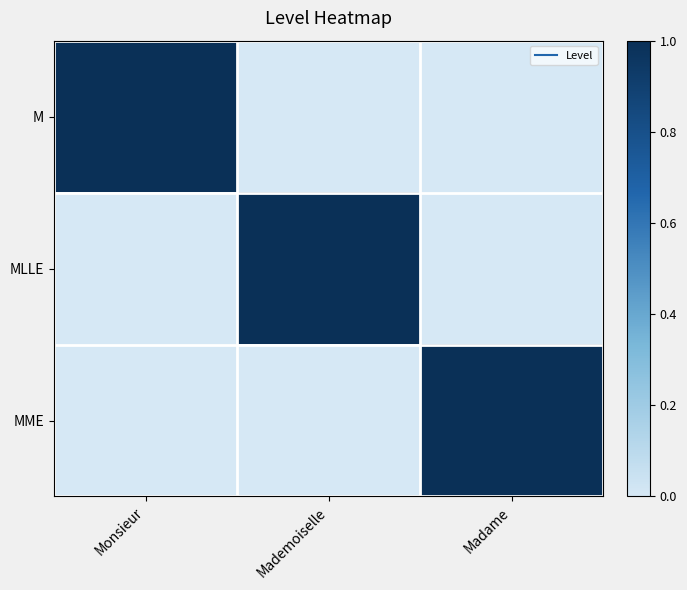

List the series in order of their peak value, lowest first.

M, MLLE, MME